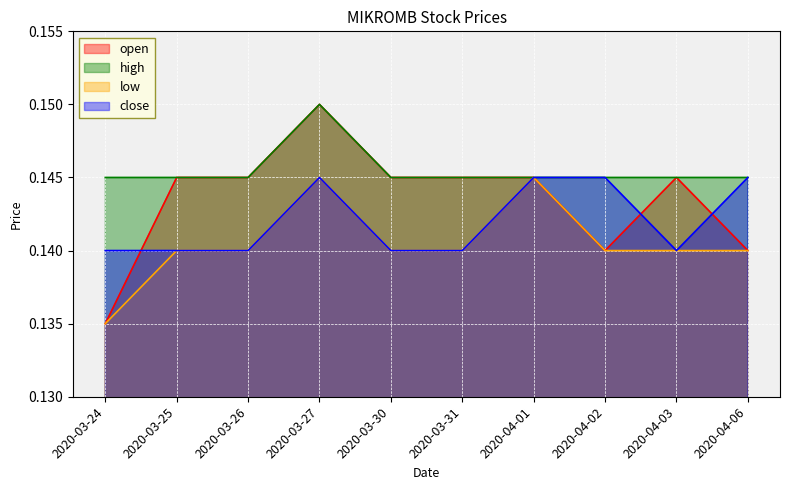

True or false: high has a value of 0.1 at 2020-03-31.

True